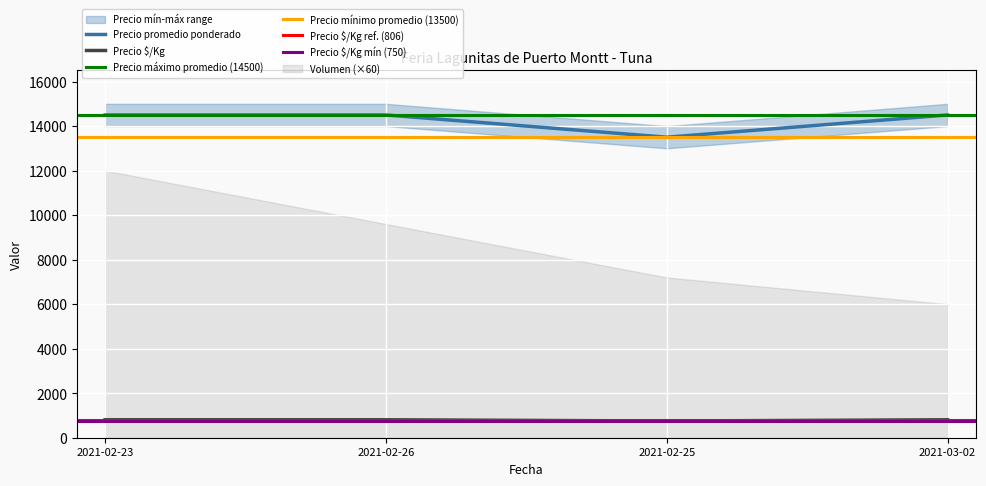

At which category does Precio máximo reach its first local valley?

2021-02-25